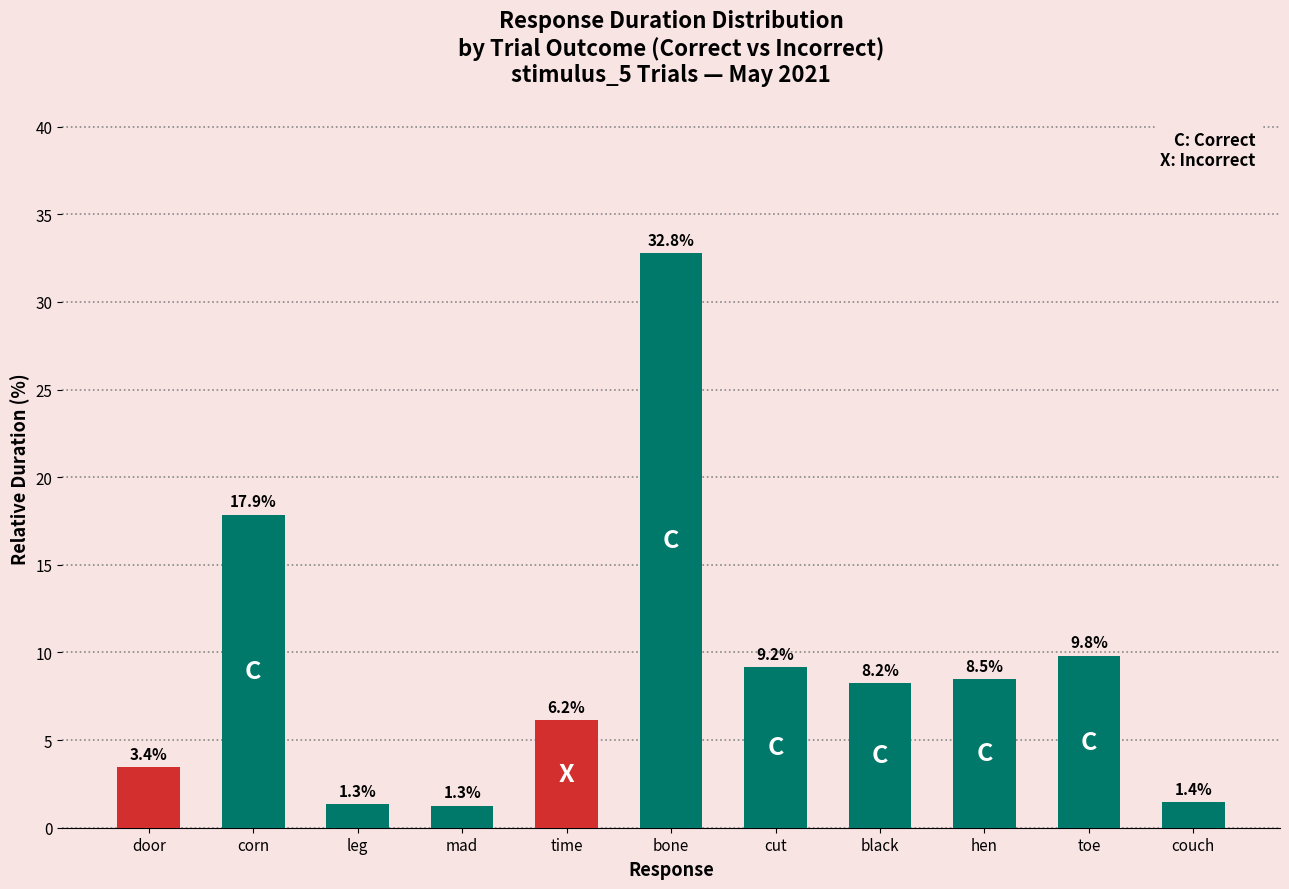

How many bars are there in total?

11